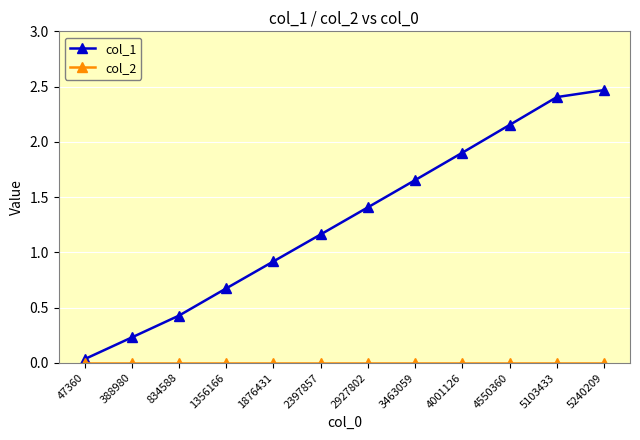

Which category has the highest value across all series?

5240209